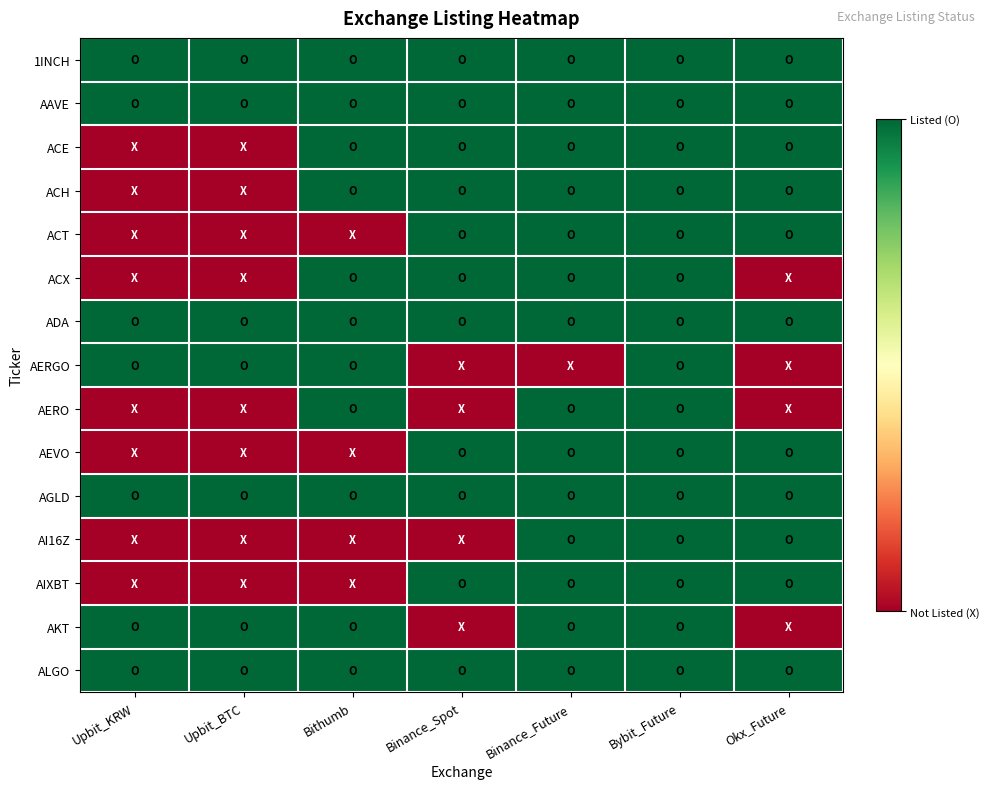

Count the number of data series in this chart.

15